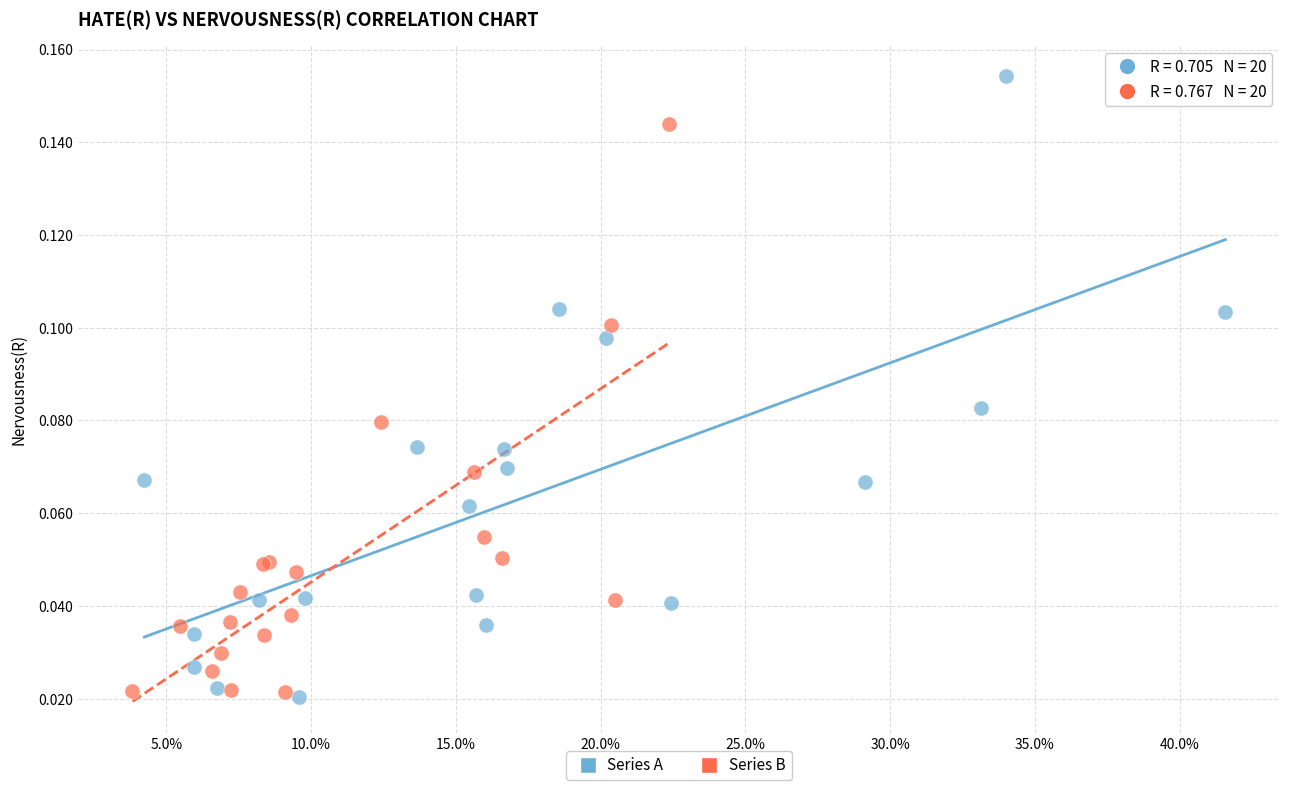

Which series reaches the maximum Y coordinate?

Series A